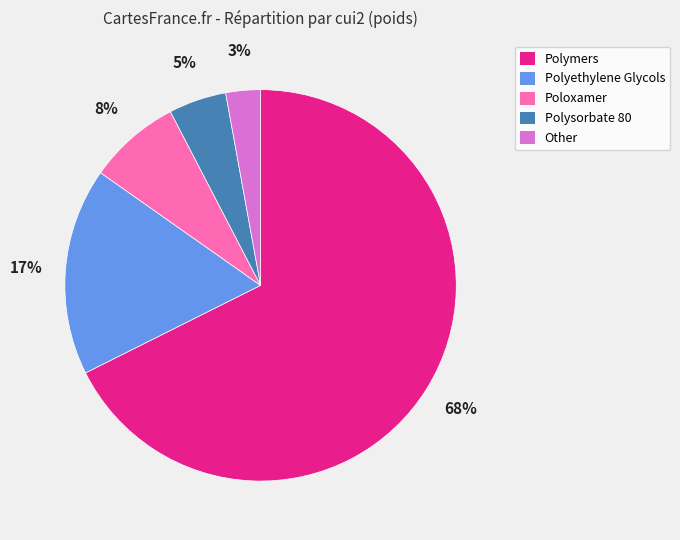

Which slice is the smallest?

Other